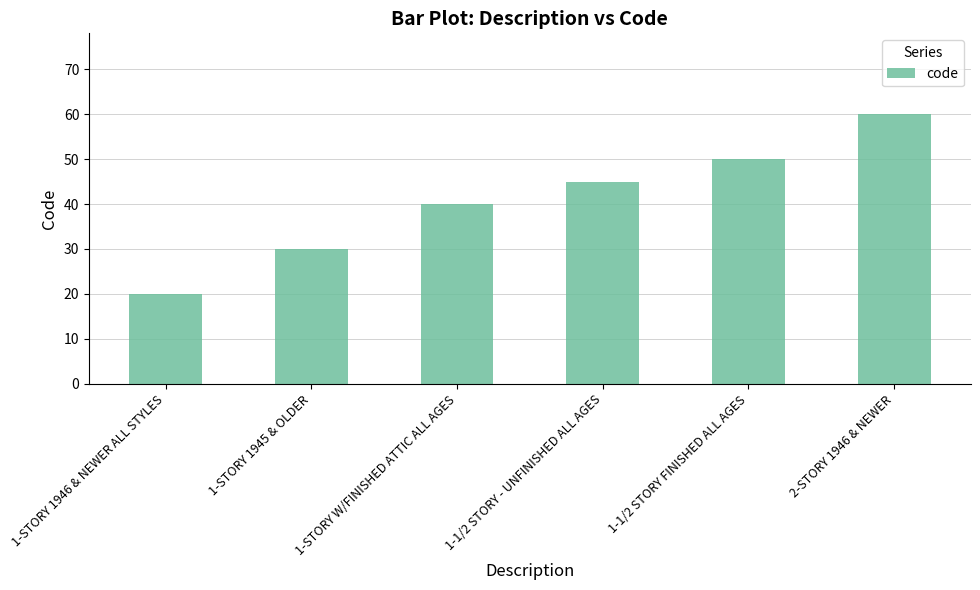

What is the change in value from 1-1/2 STORY FINISHED ALL AGES to 2-STORY 1946 & NEWER?

+10